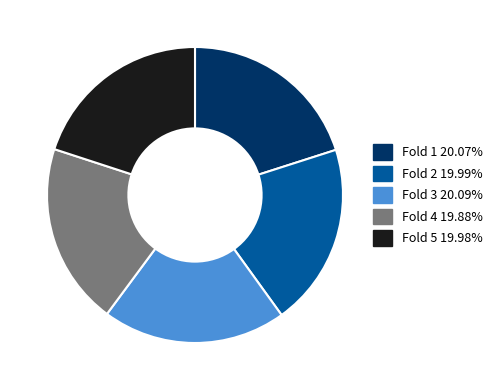

Is Fold 3 20.09% the majority of the pie?

No